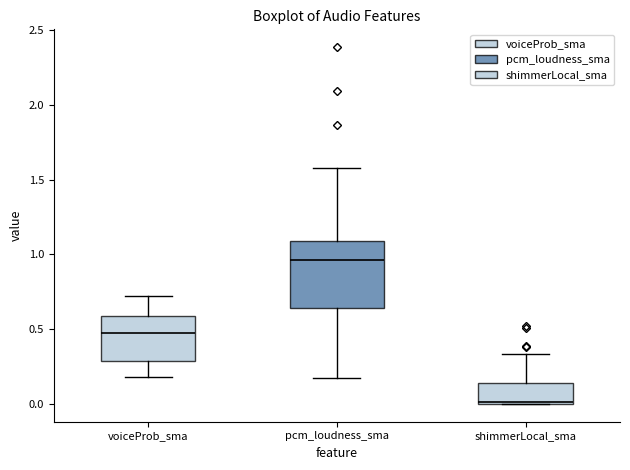

Which box is the tallest, from its lower edge to its upper edge?

pcm_loudness_sma